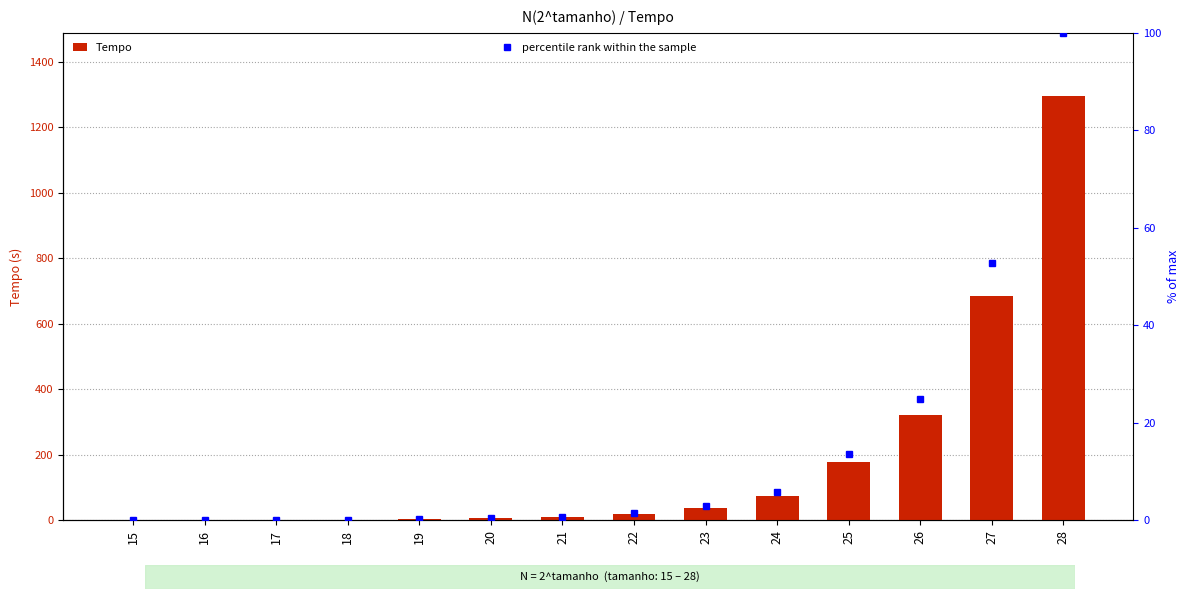

Does the chart contain any negative values?

No